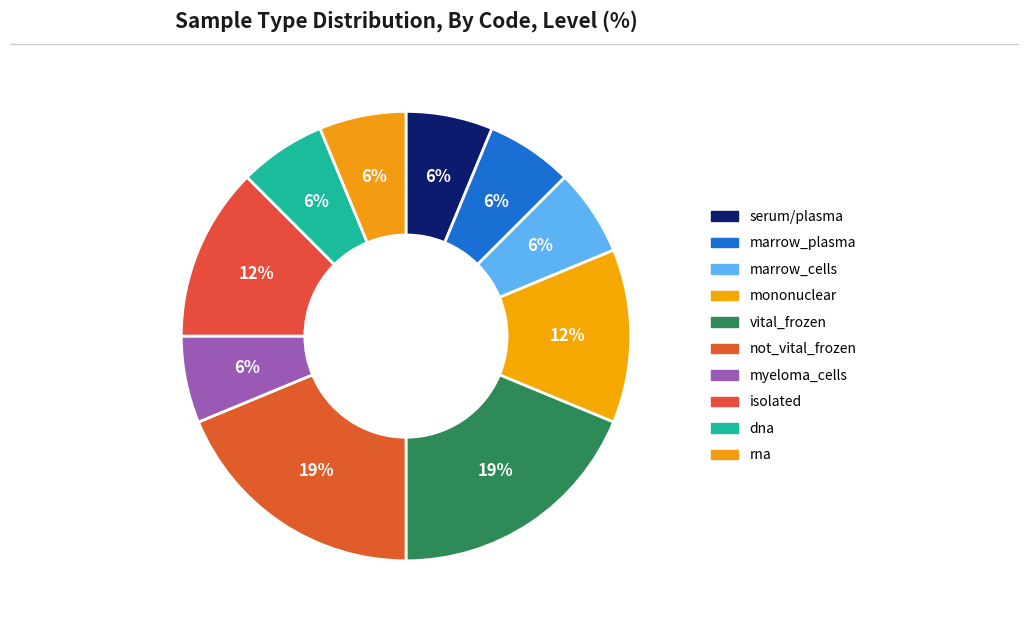

True or false: dna accounts for 1% of the total.

False